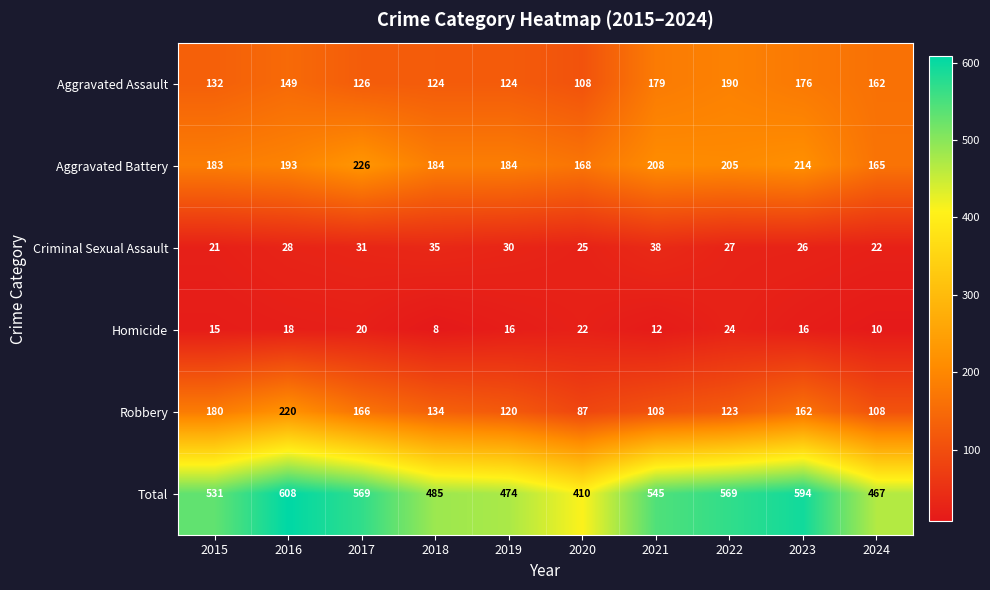

What is the difference between the maximum and minimum values in the Homicide series?

16